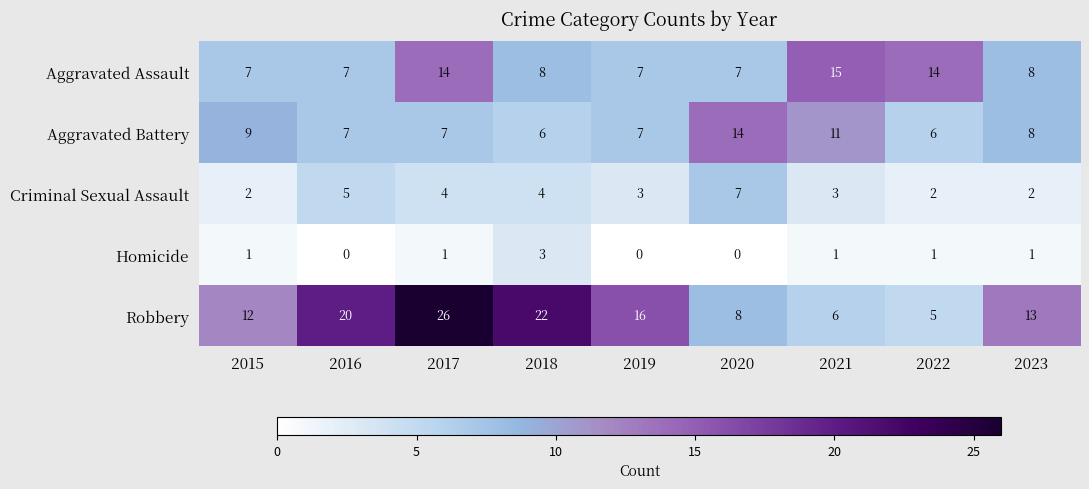

Count the Aggravated Assault values in the range 7 to 14.

8